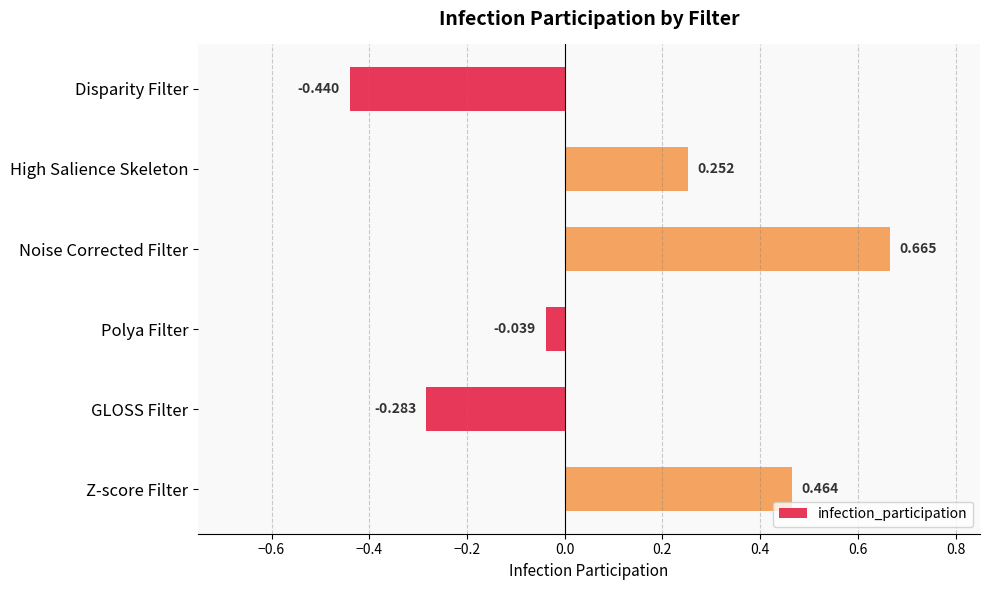

List the labels in order of value, largest first.

Noise Corrected Filter, Z-score Filter, High Salience Skeleton, Polya Filter, GLOSS Filter, Disparity Filter